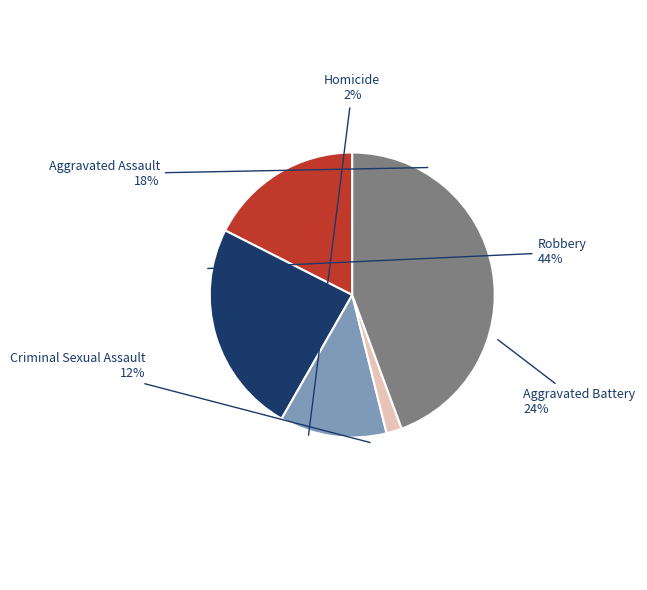

To the nearest percent, what is the combined percentage of Robbery and Criminal Sexual Assault?

56%